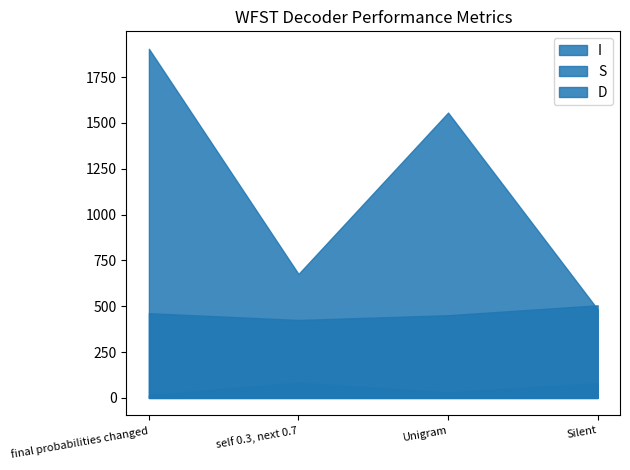

List the labels in order of I value, smallest first.

Silent, self 0.3, next 0.7, Unigram, final probabilities changed